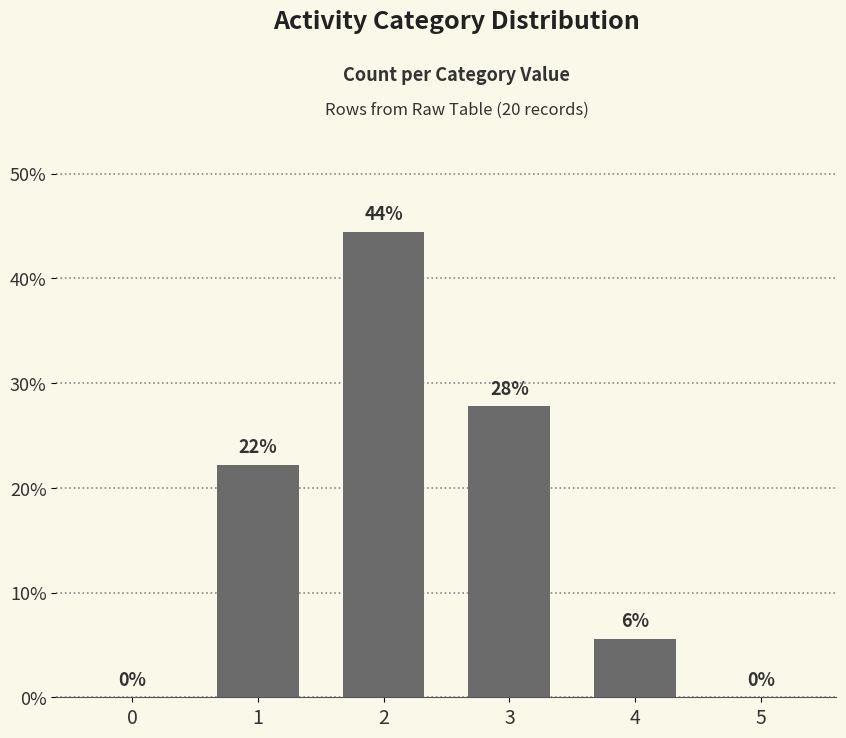

Rank the categories by value from highest to lowest.

2, 3, 1, 4, 0, 5